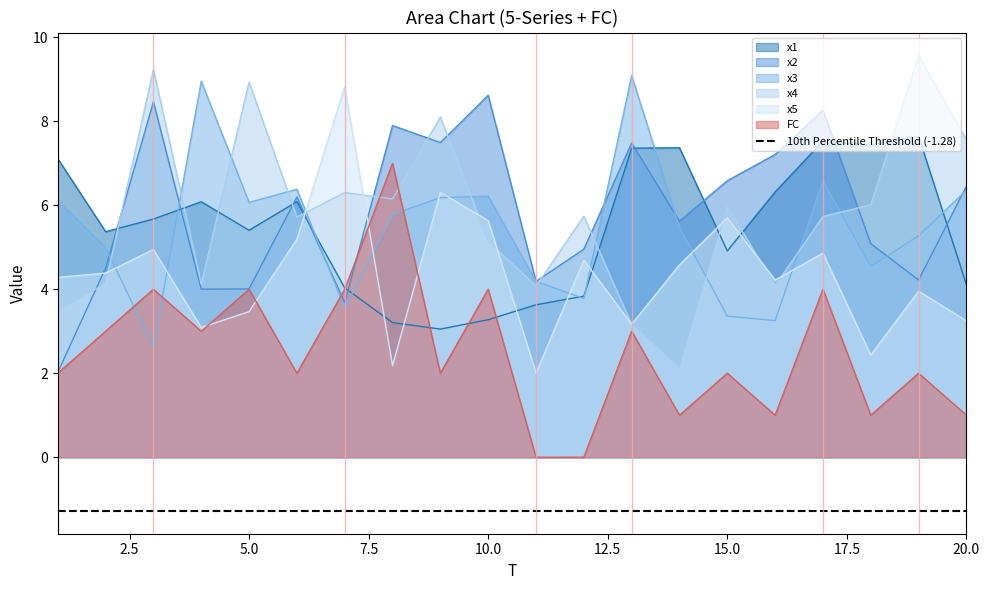

Between 4 and 18, which series saw the biggest shift?

x3